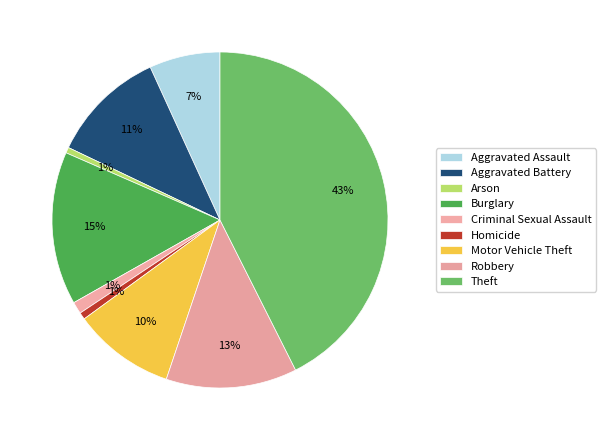

To the nearest percent, what percentage of the pie is Motor Vehicle Theft?

10%